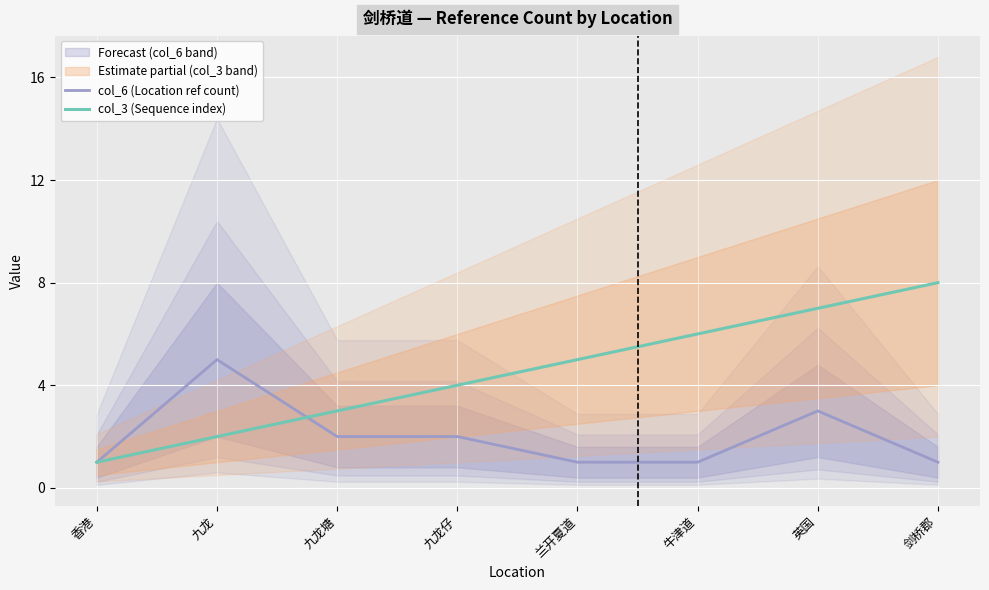

True or false: col_6 (Location ref count) has a value of 1 at 剑桥郡.

True